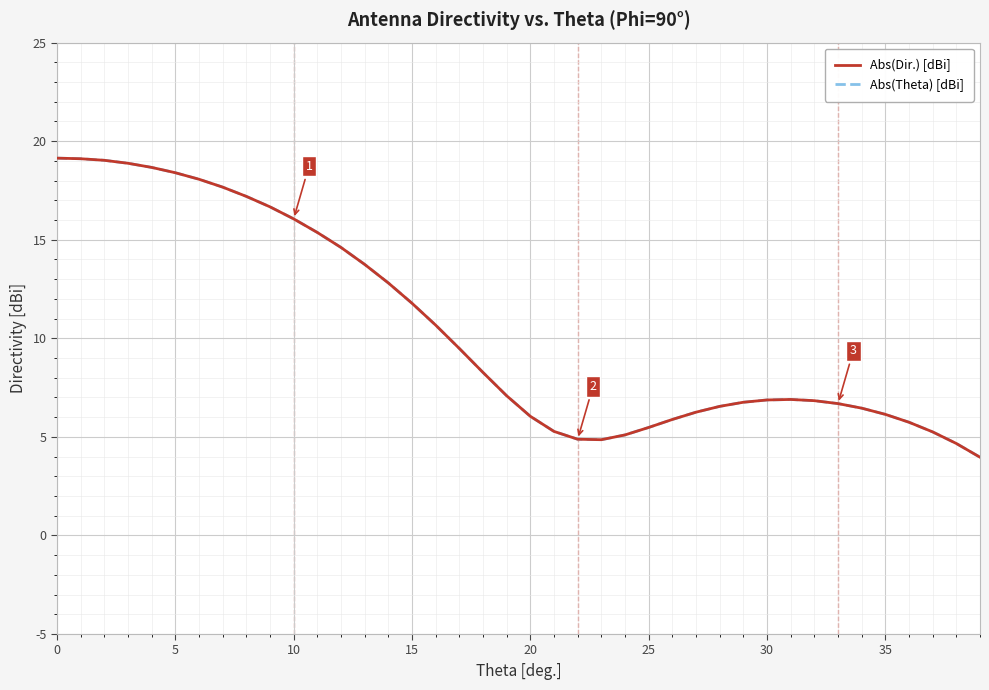

Is this an area chart (filled region under the line)?

No